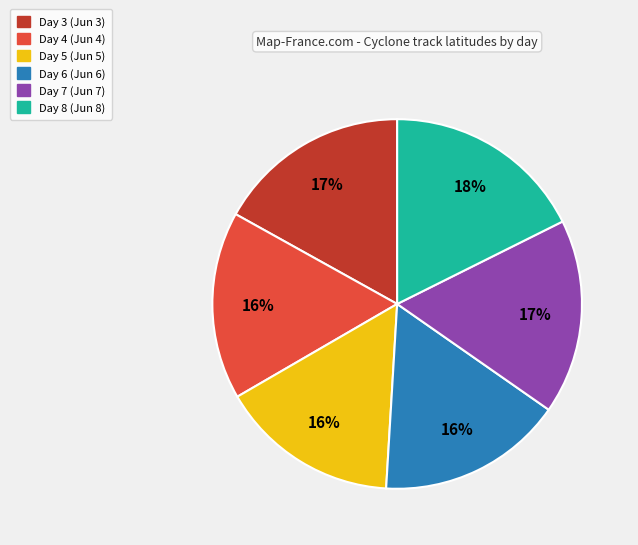

How many slices are in this pie chart?

6